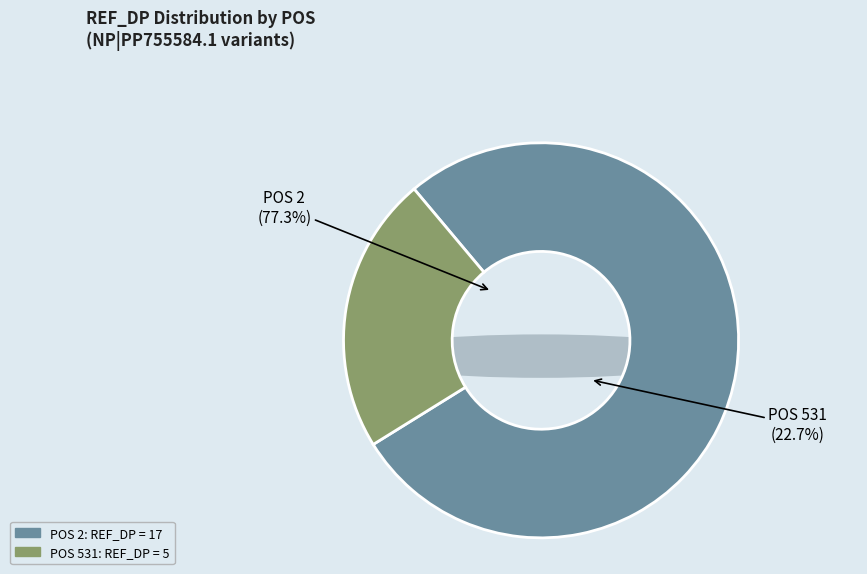

Count the number of slices in the pie.

2